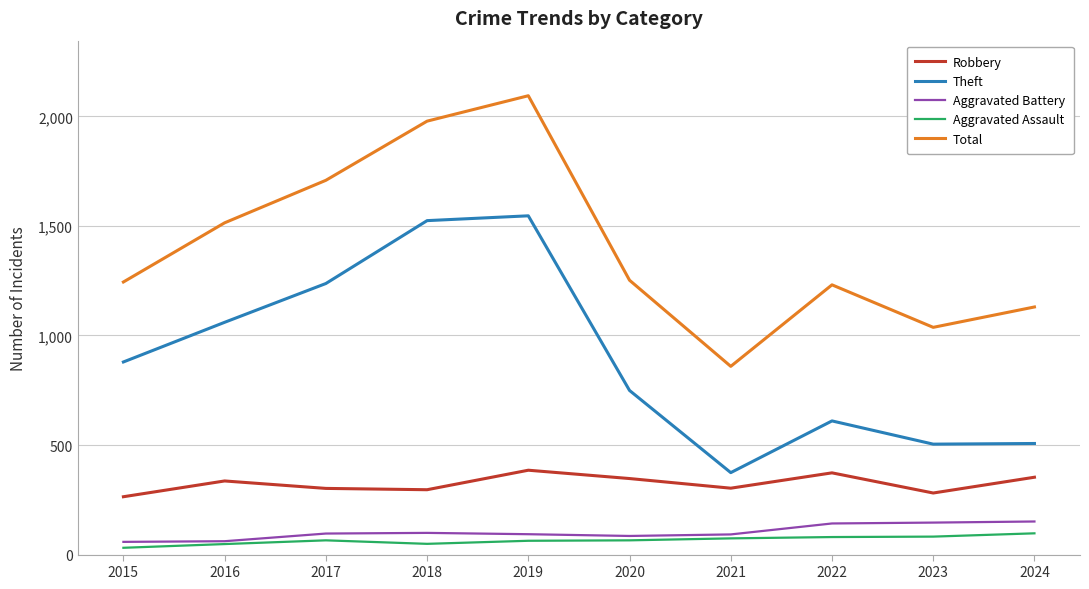

Is it true that Total equals 1252 at 2020?

True